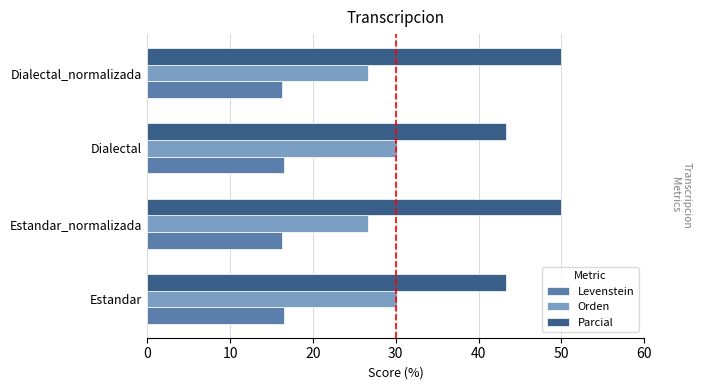

Rank the series by their maximum value, from highest to lowest.

Parcial, Orden, Levenstein